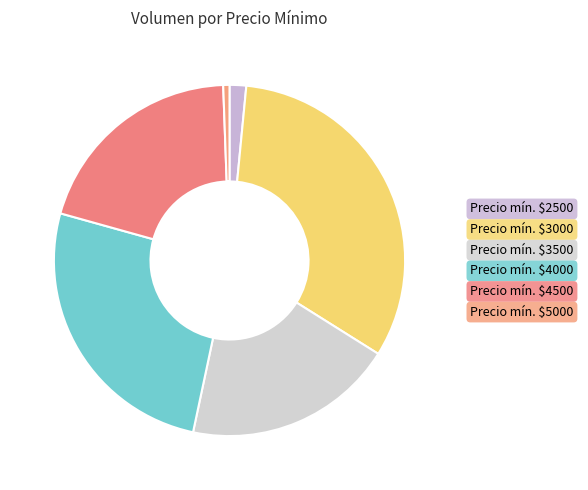

Which slice is the largest?

Precio mín. $3000